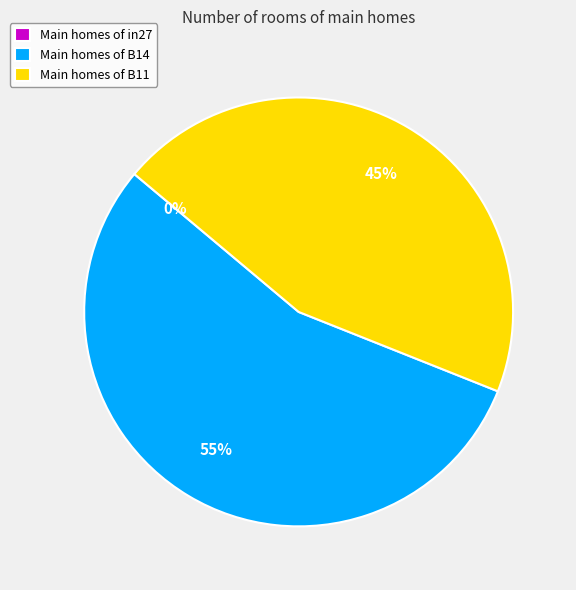

The in27 slice represents 0% of the pie. True or false?

True